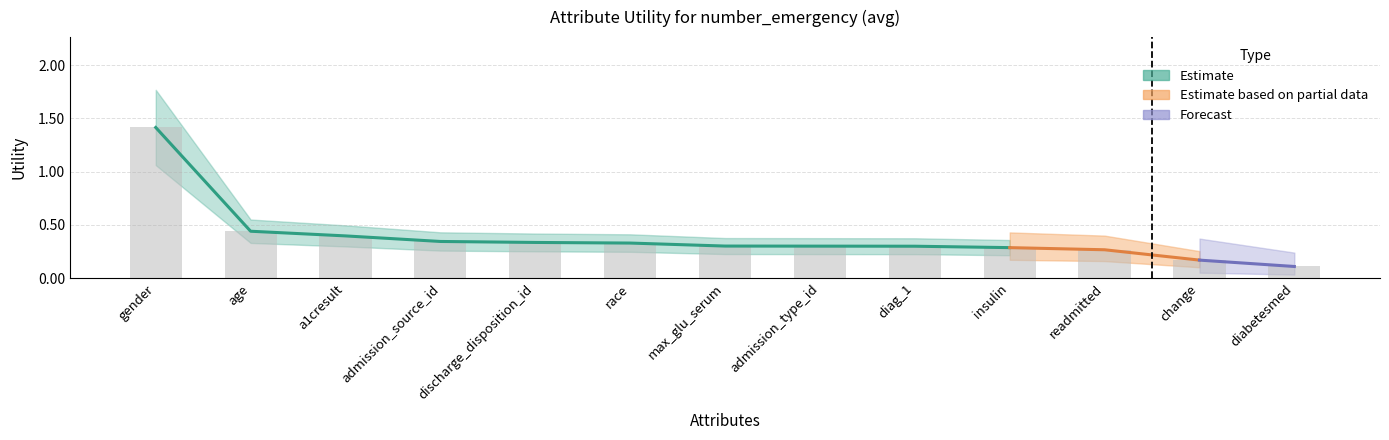

What is the value of the 13th bar from the left?

0.1